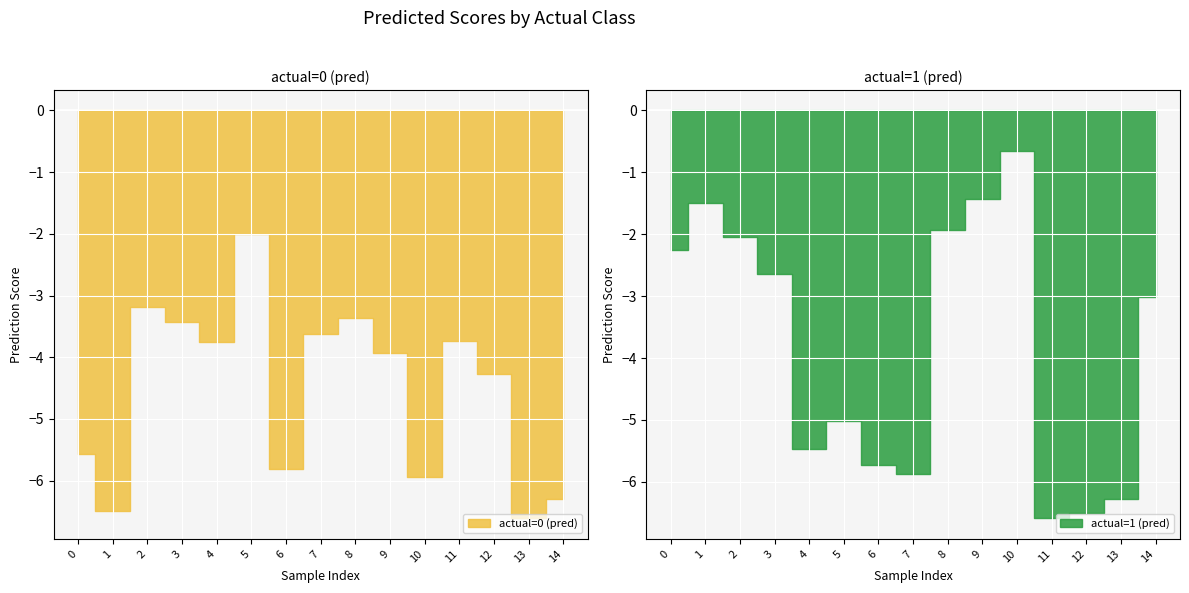

How many data points in actual=1 (pred) are above -3?

7